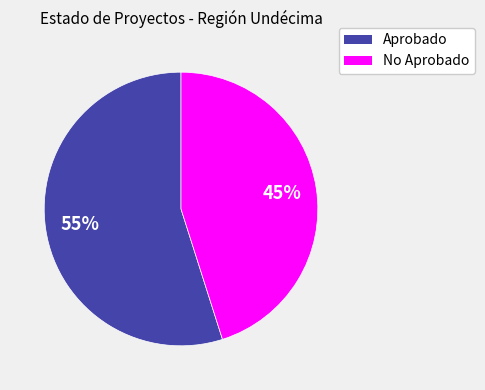

Does any single category account for the majority?

Yes